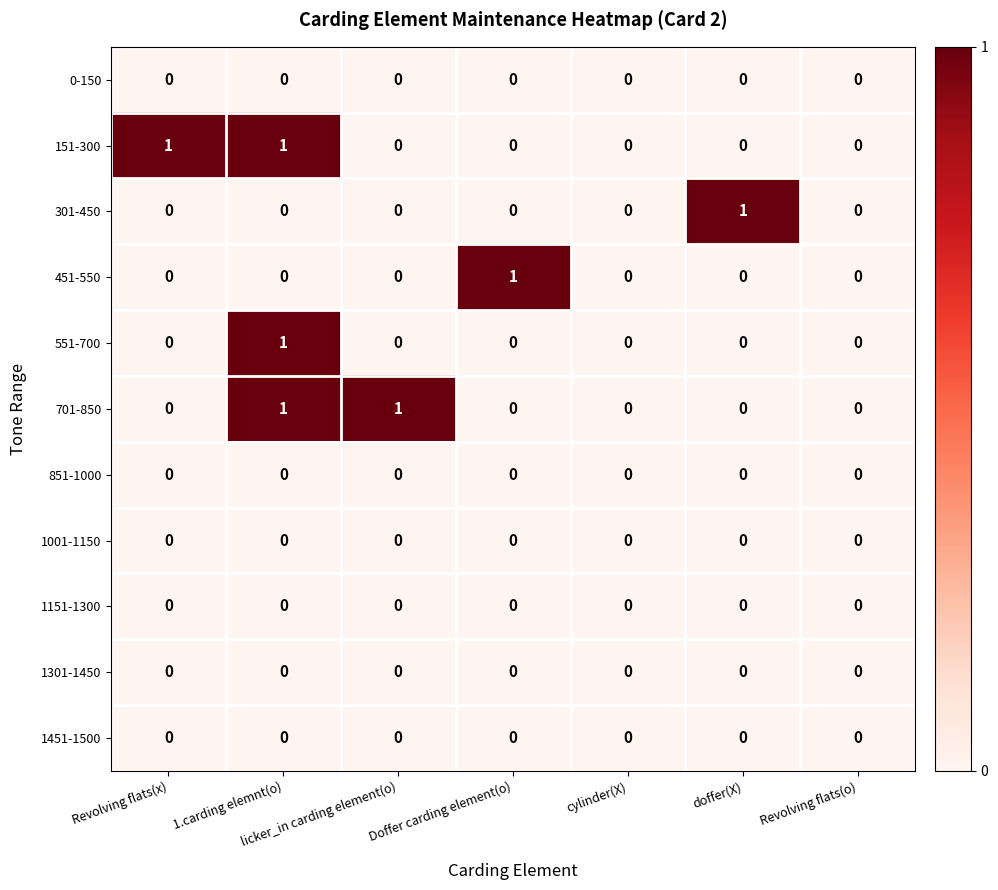

True or false: 1001-1150 has a value of 0 at 1.carding elemnt(o).

True